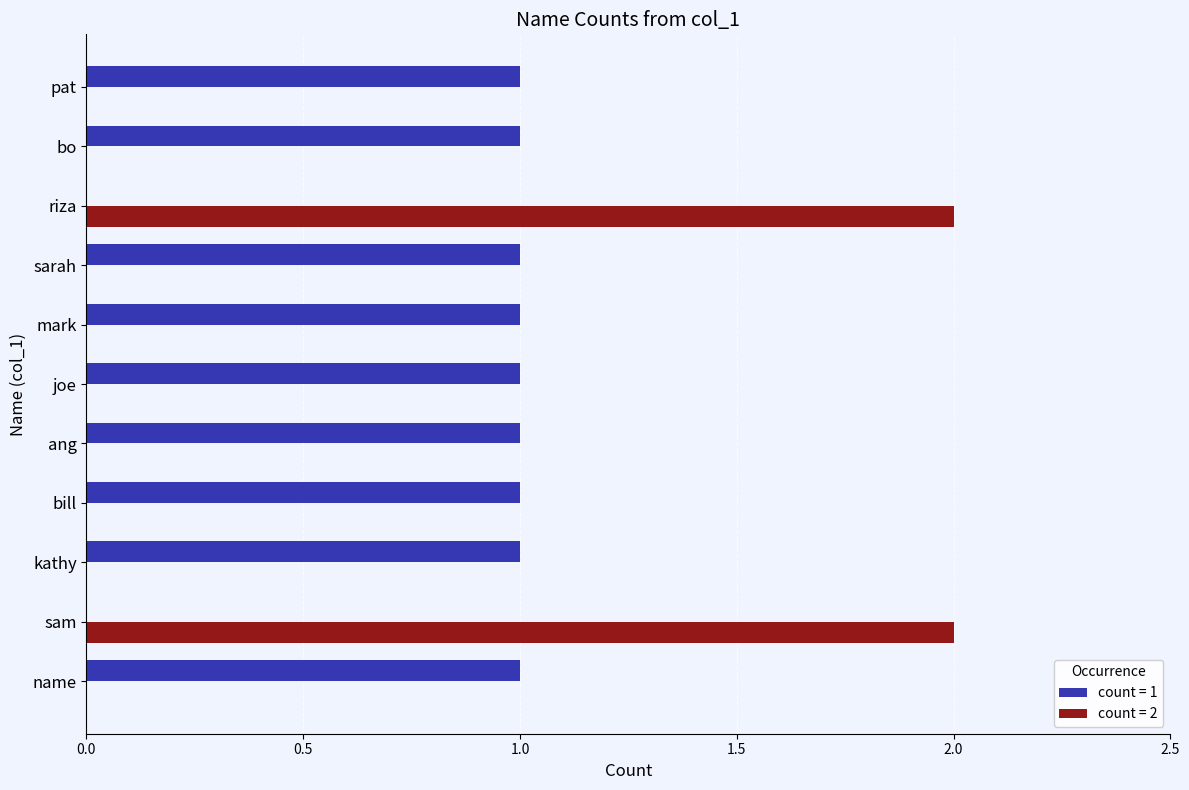

The count = 1 series shows 1 at pat. True or false?

True